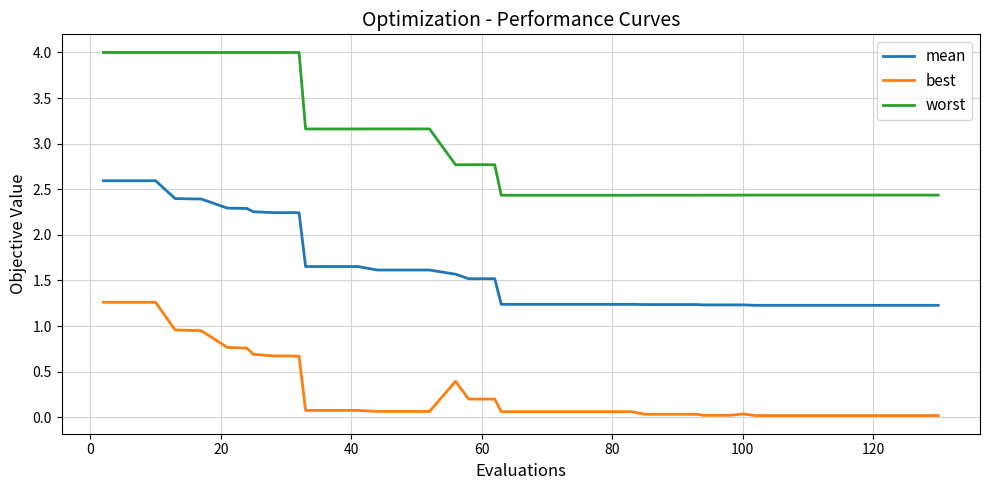

Which series has the largest total across all categories?

worst